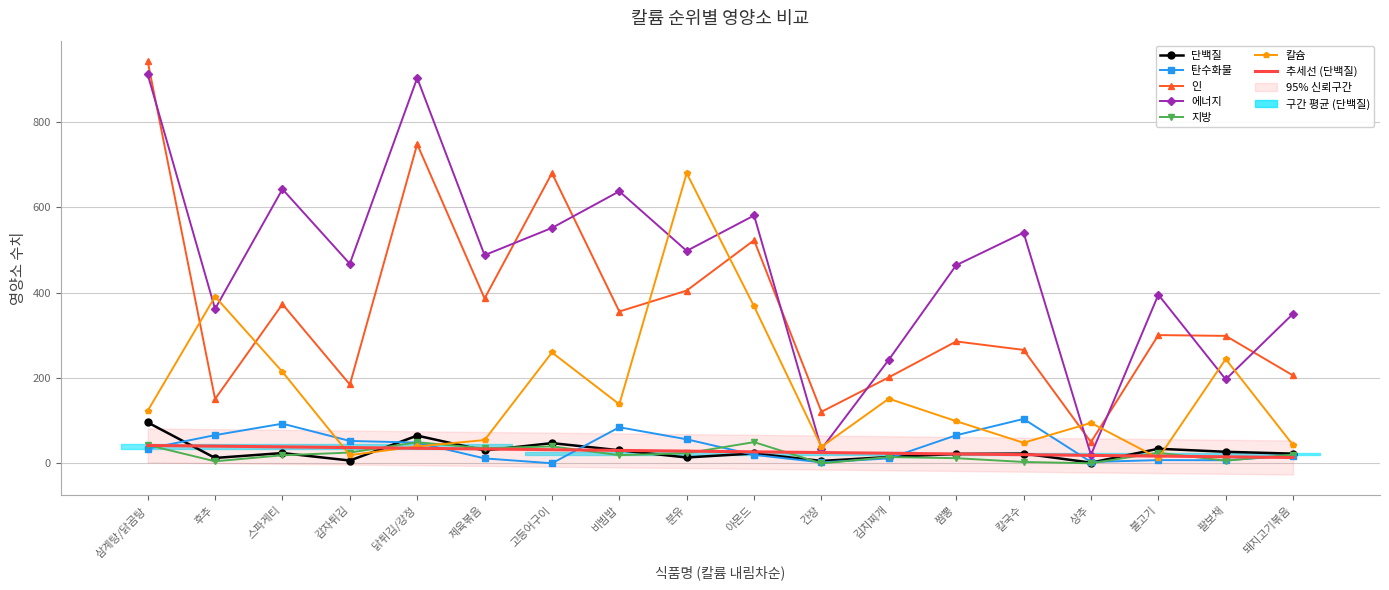

Is it true that 단백질 equals 47.6 at 고등어구이?

True